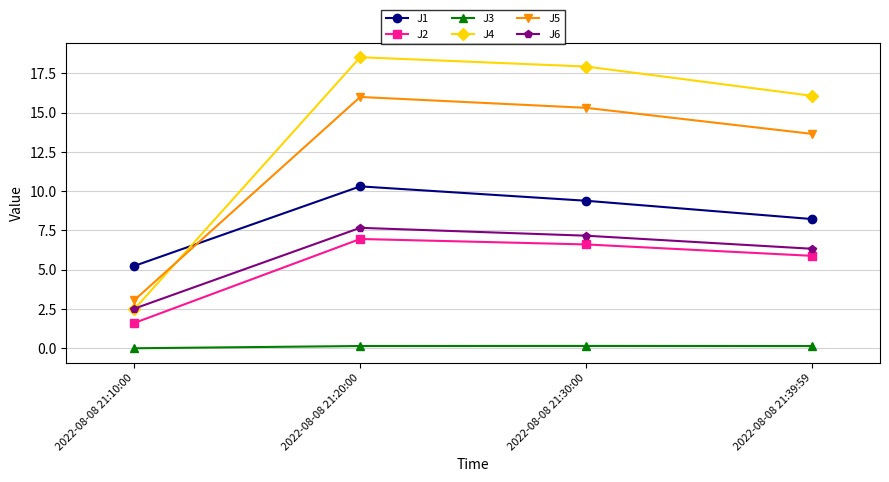

What value does the J4 series have at 2022-08-08 21:30:00?

17.9